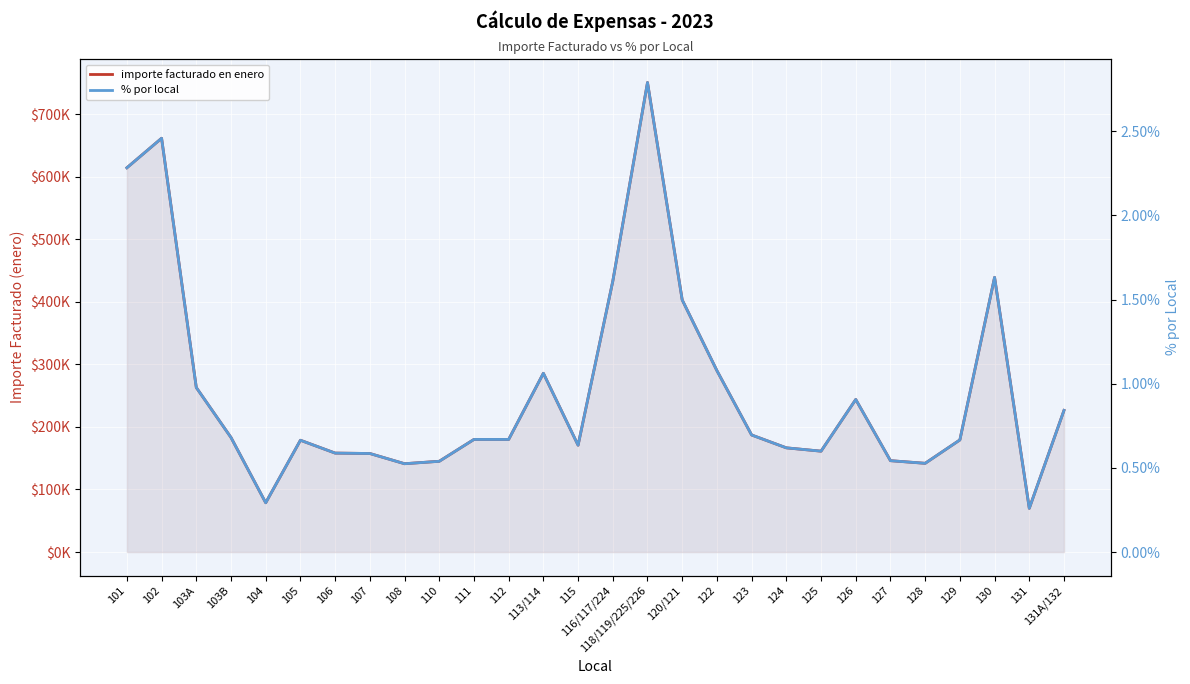

At which label does importe facturado en enero first exceed 180046?

101